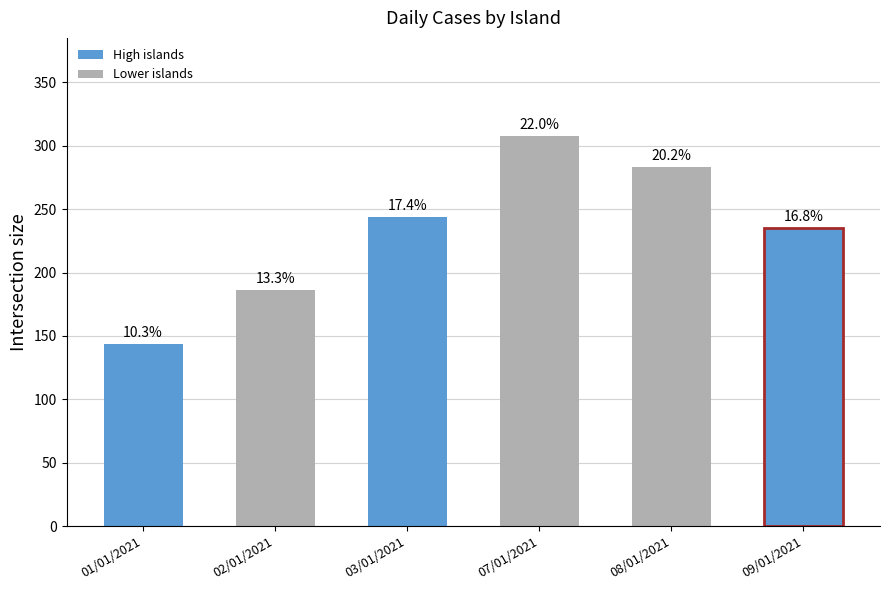

Are the bars horizontal?

No